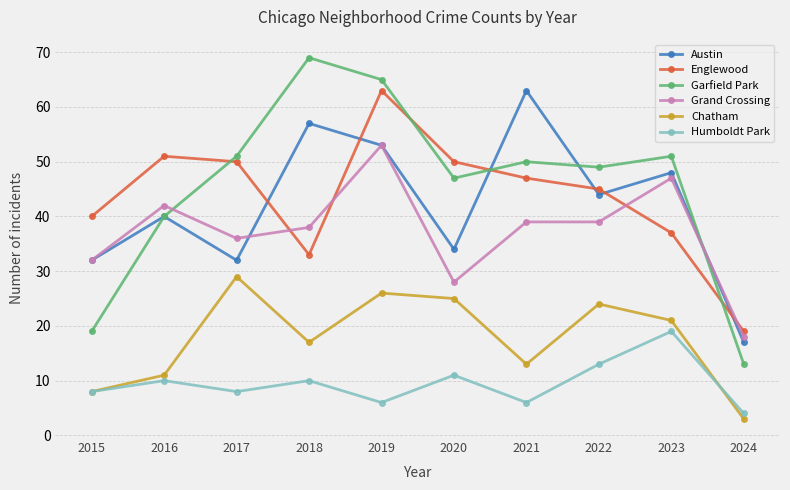

What is the spread (max minus min) of values at 2023?

32